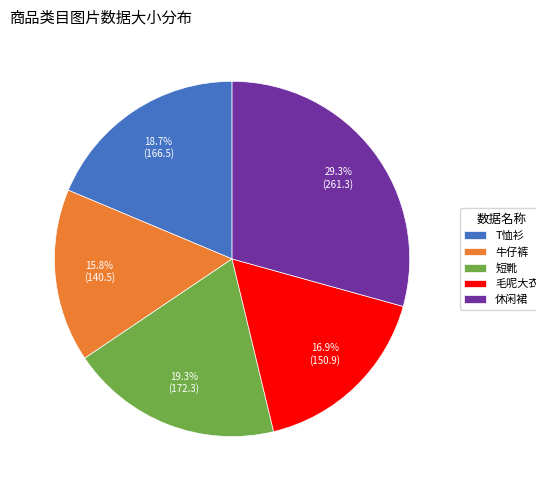

What percentage is NOT represented by 毛呢大衣?

83.1%